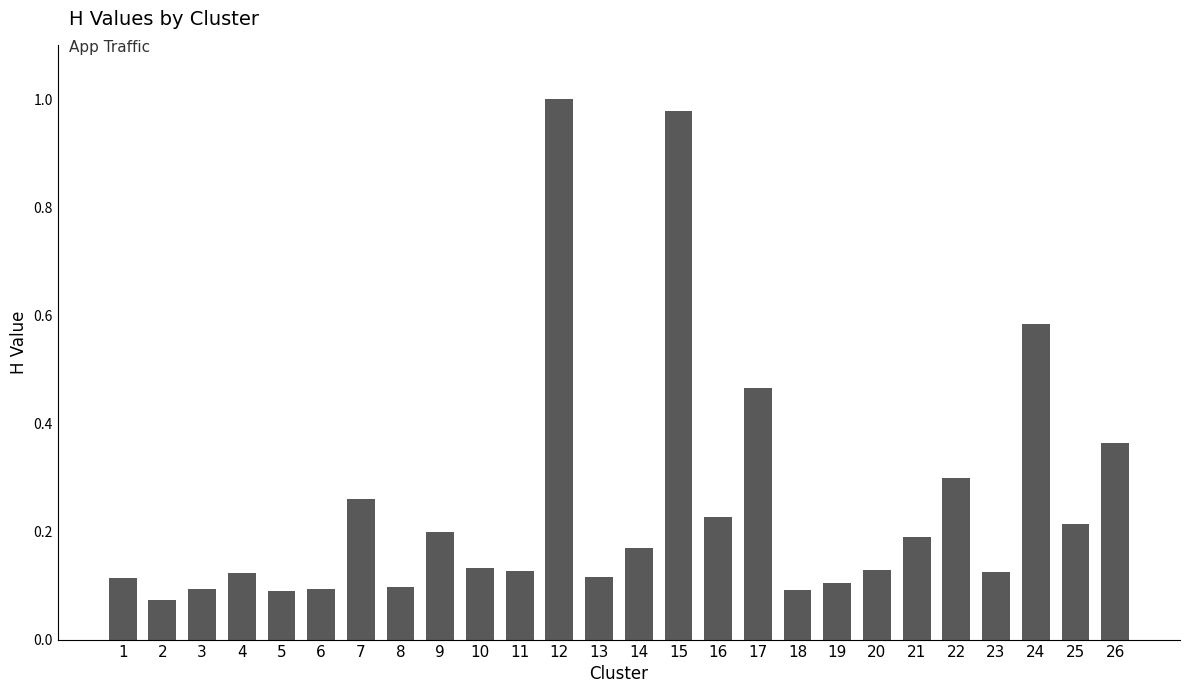

What is the change in value from 8 to 24?

+0.5